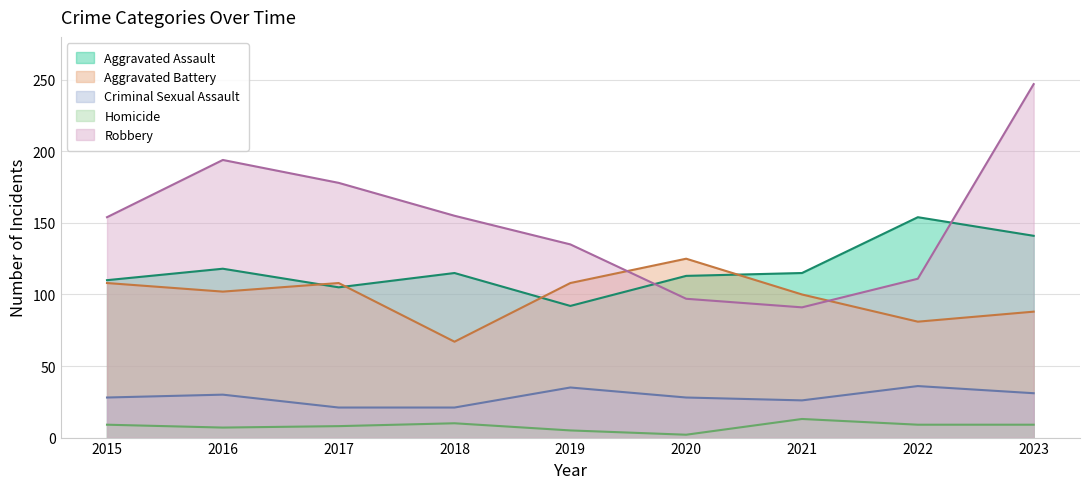

The value of Aggravated Assault at 2015 is 167. True or false?

False